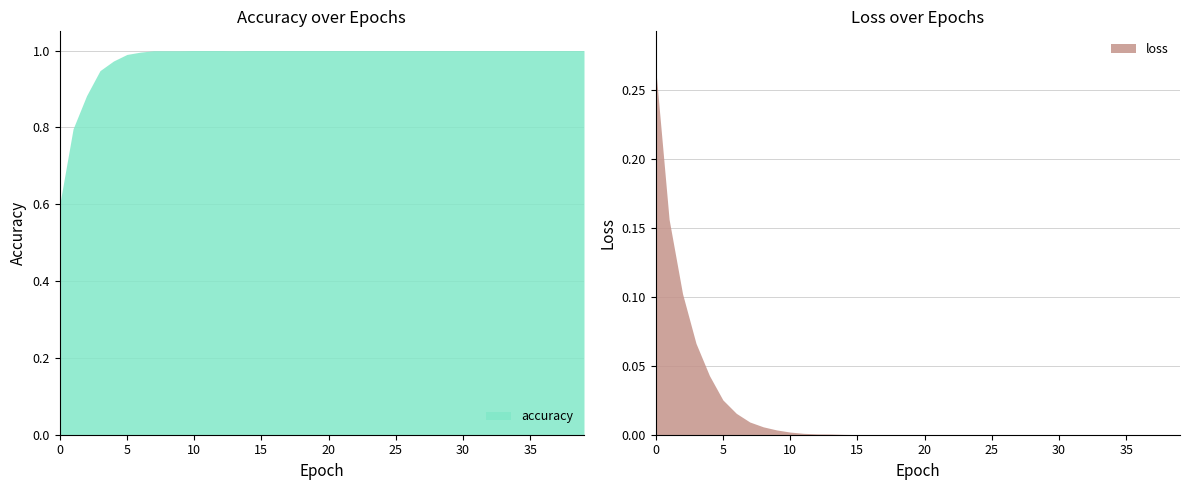

True or false: accuracy and loss cross at least once.

False